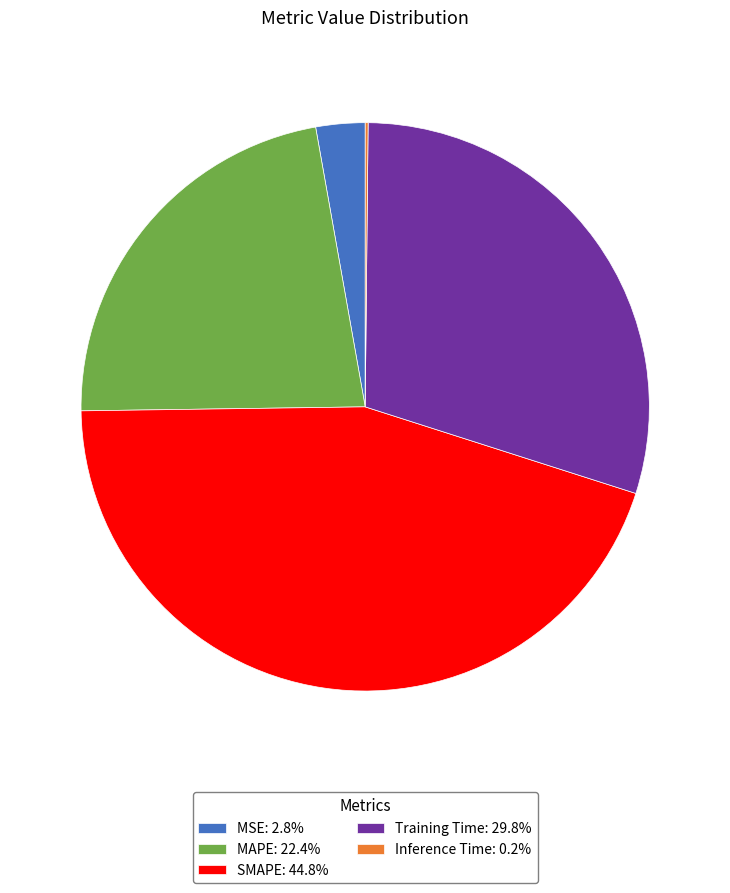

What is the ratio of the value at Training Time to the value at SMAPE?

0.7